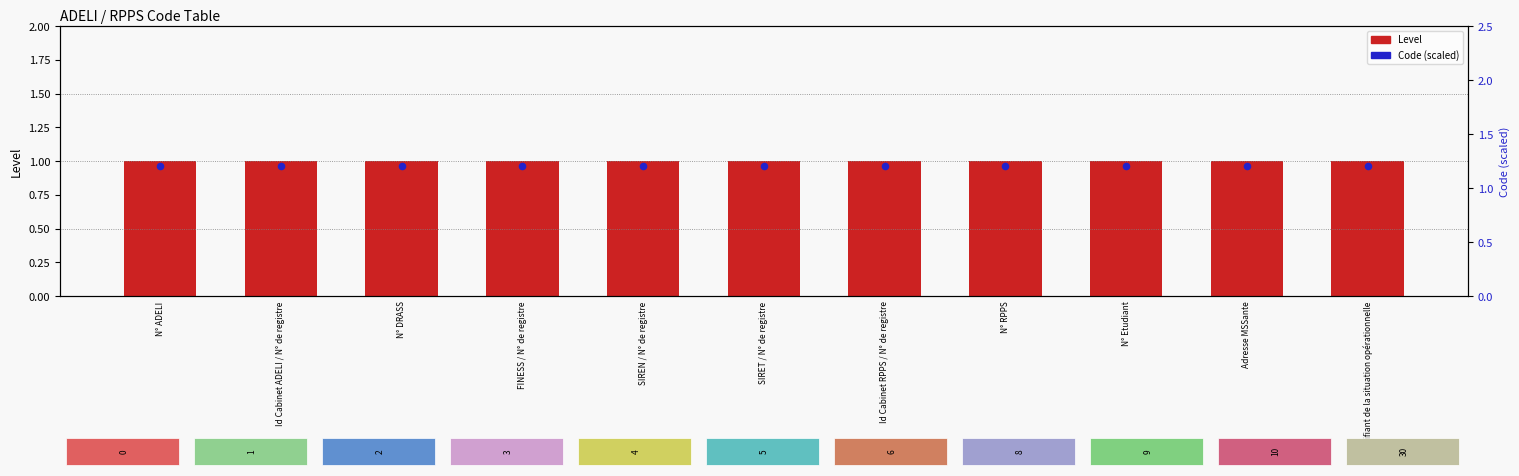

What is the total value across all series at SIRET / N° de registre?

2.2